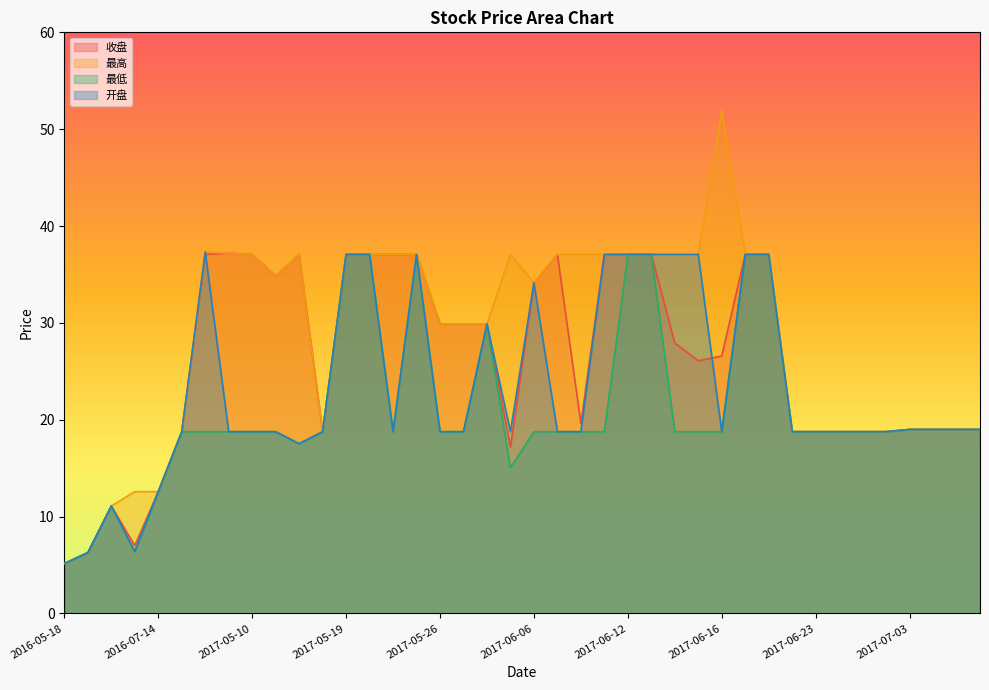

True or false: 最高 and 收盘 cross at least once.

False